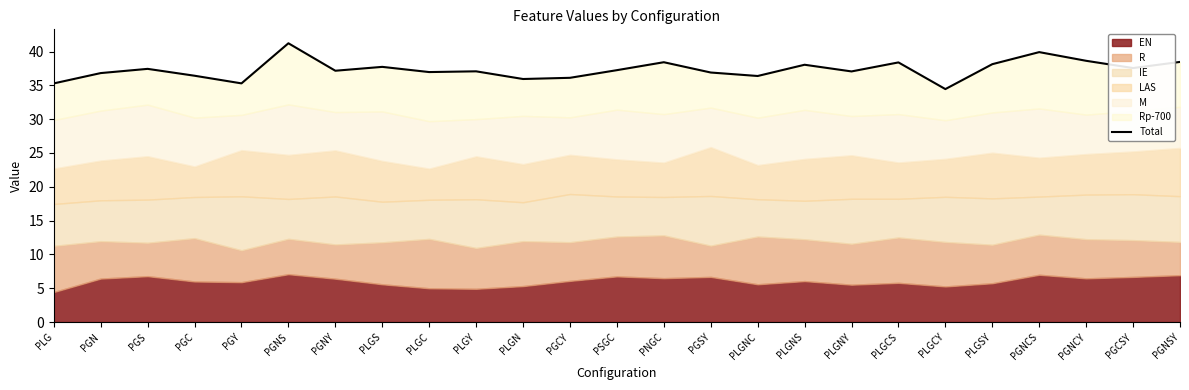

Reading left to right, what are all the values shown in this chart?

PLG=35.3	PGN=36.8	PGS=37.4	PGC=36.4	PGY=35.3	PGNS=41.2	PGNY=37.2	PLGS=37.7	PLGC=37.0	PLGY=37.1	PLGN=35.9	PGCY=36.1	PSGC=37.3	PNGC=38.4	PGSY=36.9	PLGNC=36.4	PLGNS=38.1	PLGNY=37.1	PLGCS=38.4	PLGCY=34.5	PLGSY=38.1	PGNCS=39.9	PGNCY=38.6	PGCSY=37.6	PGNSY=38.5